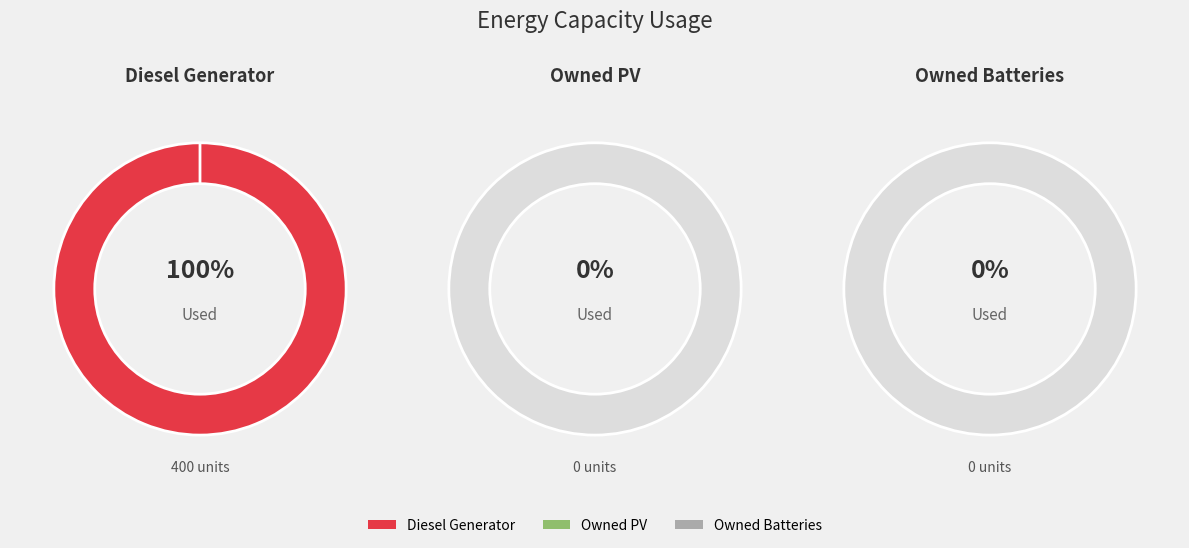

Which has a higher value, Owned Batteries or Owned PV?

Owned Batteries